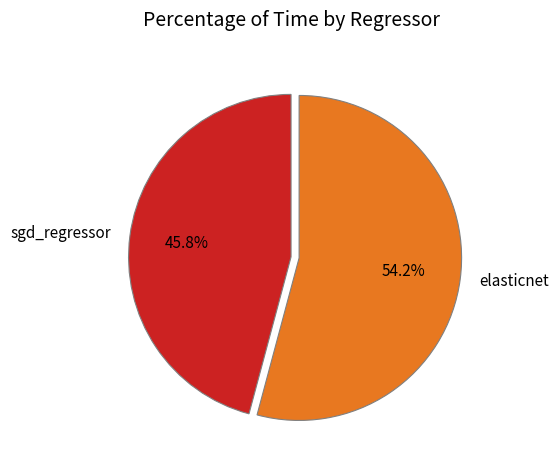

How many segments does this pie chart have?

2